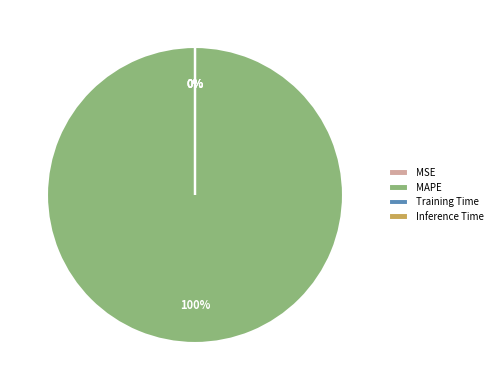

The MAPE slice represents 100% of the pie. True or false?

True